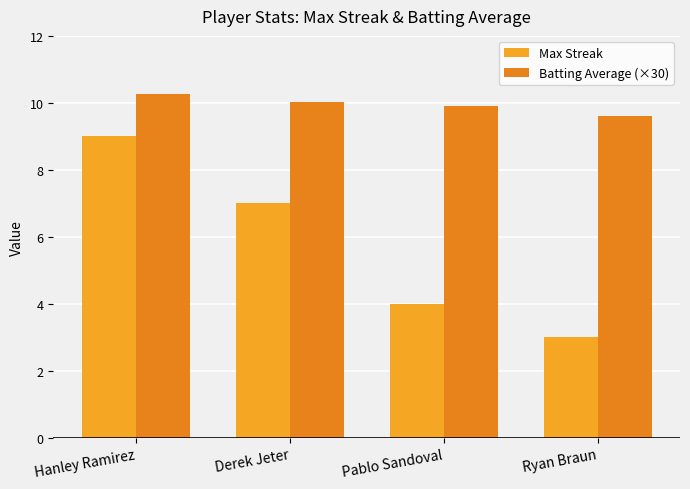

What is the label of the 1st bar from the right?

Ryan Braun